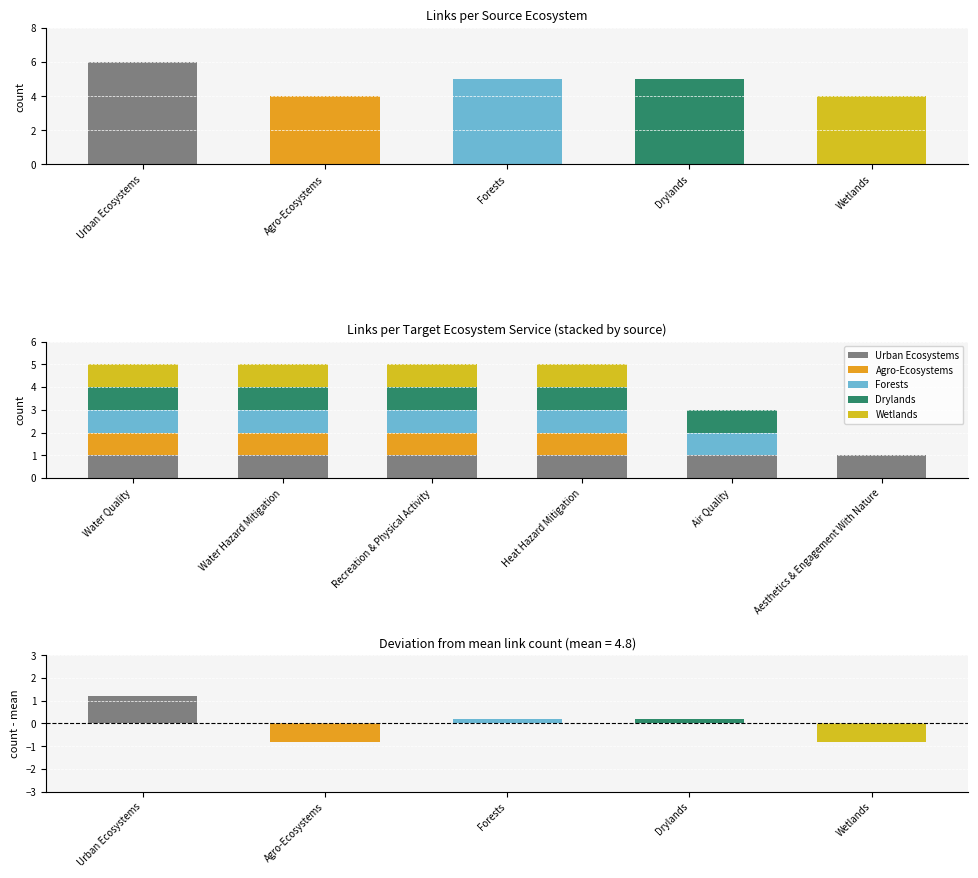

What is the value of the Drylands bar at the 4th from the left?

1